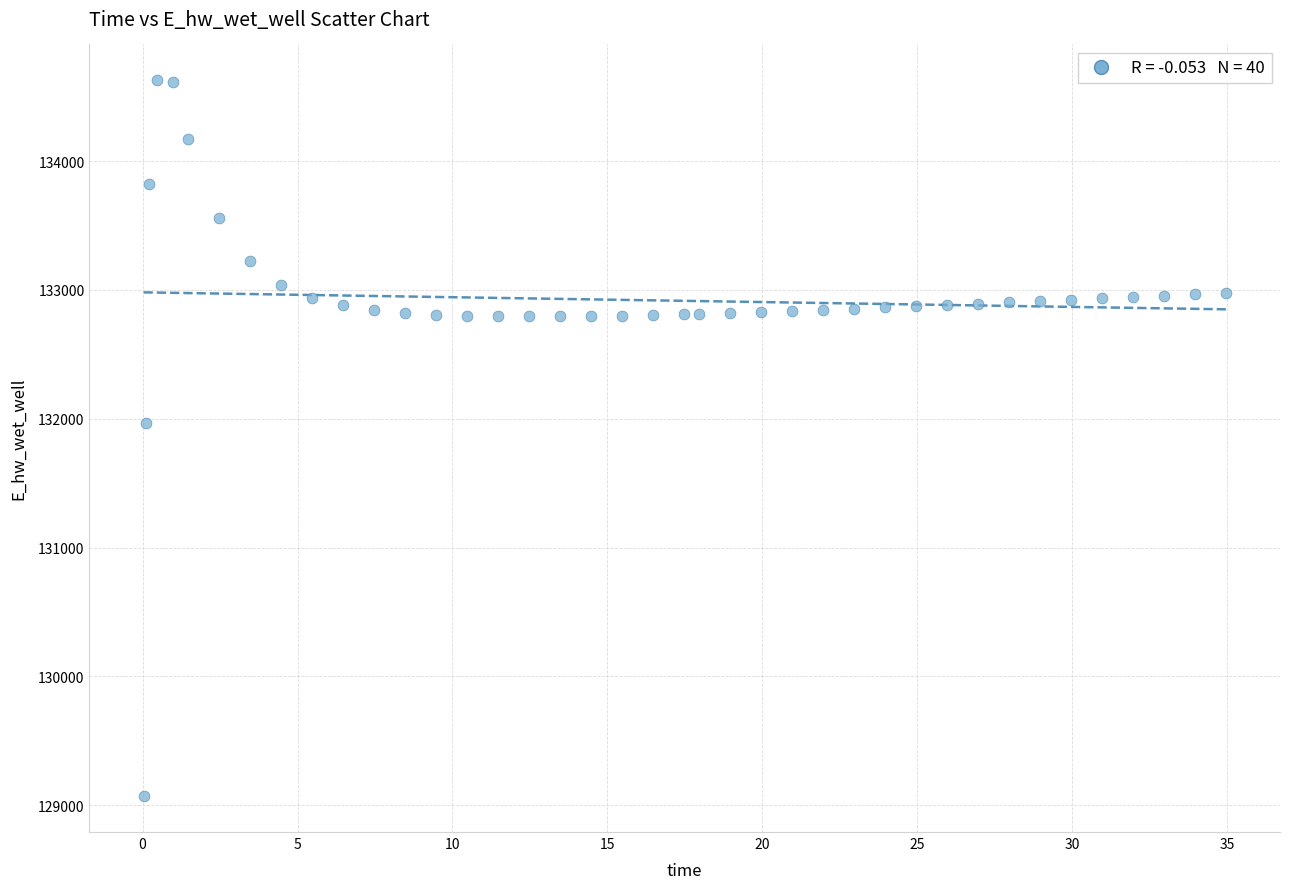

What is the range of X values (max minus min)?

34.9